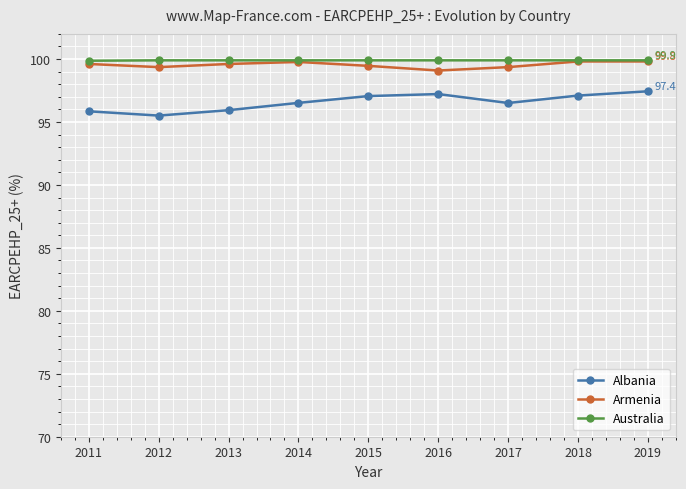

The Australia series shows 99.9 at 2015. True or false?

True